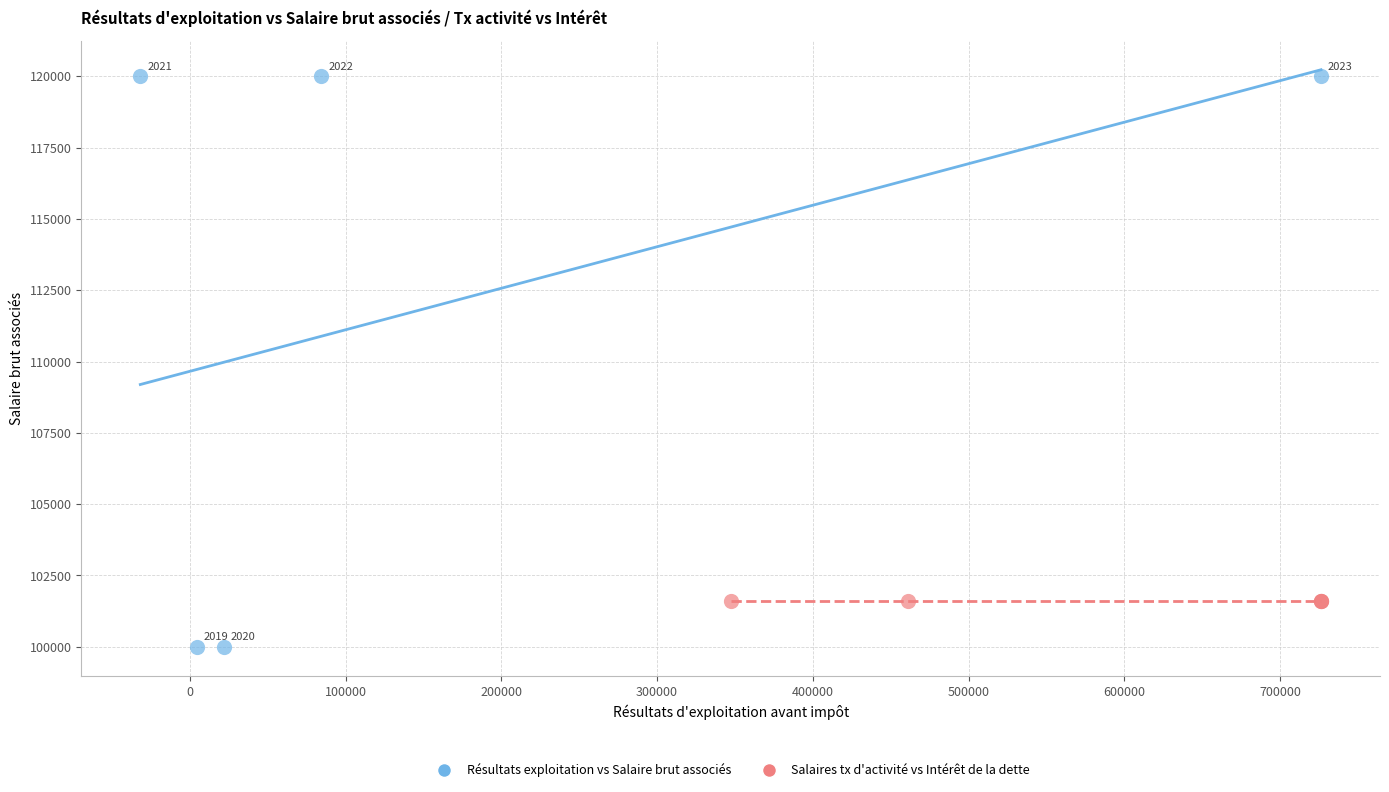

Which series contains the lowest Y value?

Résultats exploitation vs Salaire brut associés